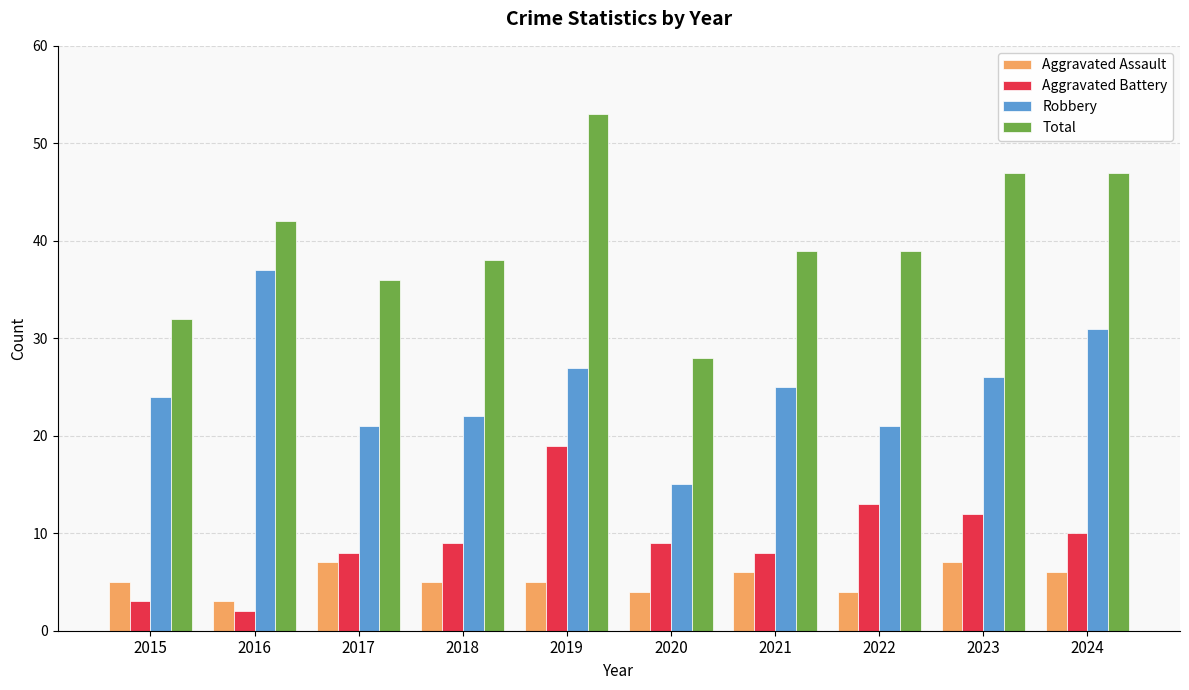

List the series in order of their peak value, lowest first.

Aggravated Assault, Aggravated Battery, Robbery, Total